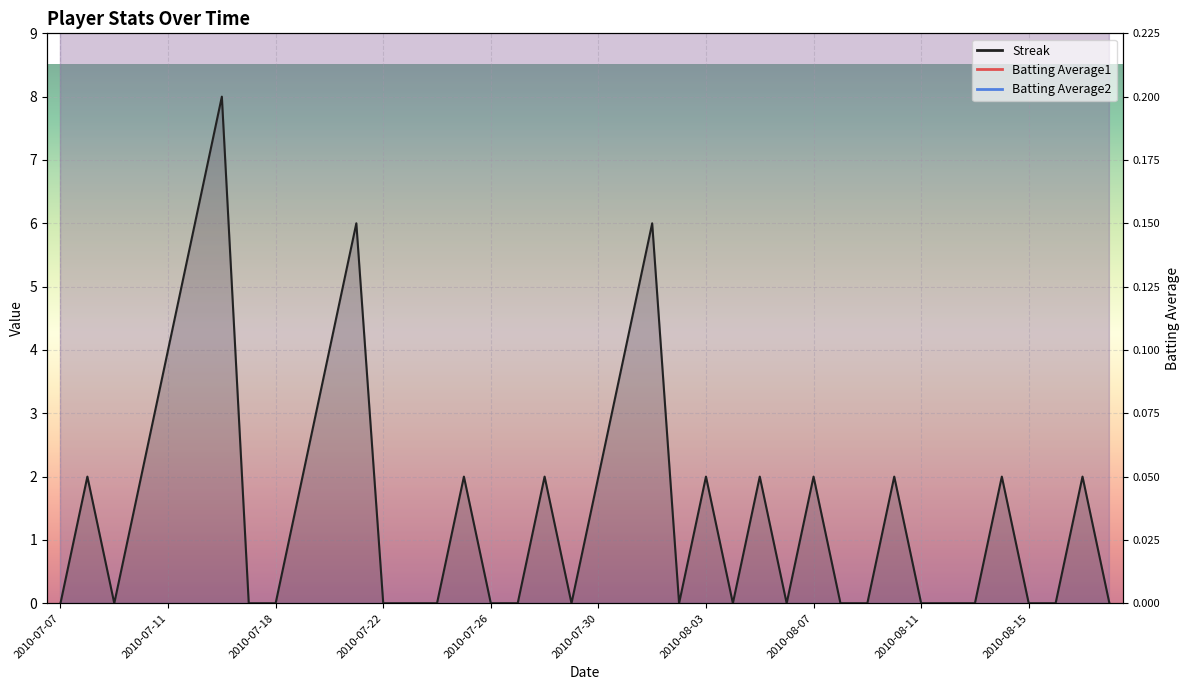

How many lines are shown in the chart?

3